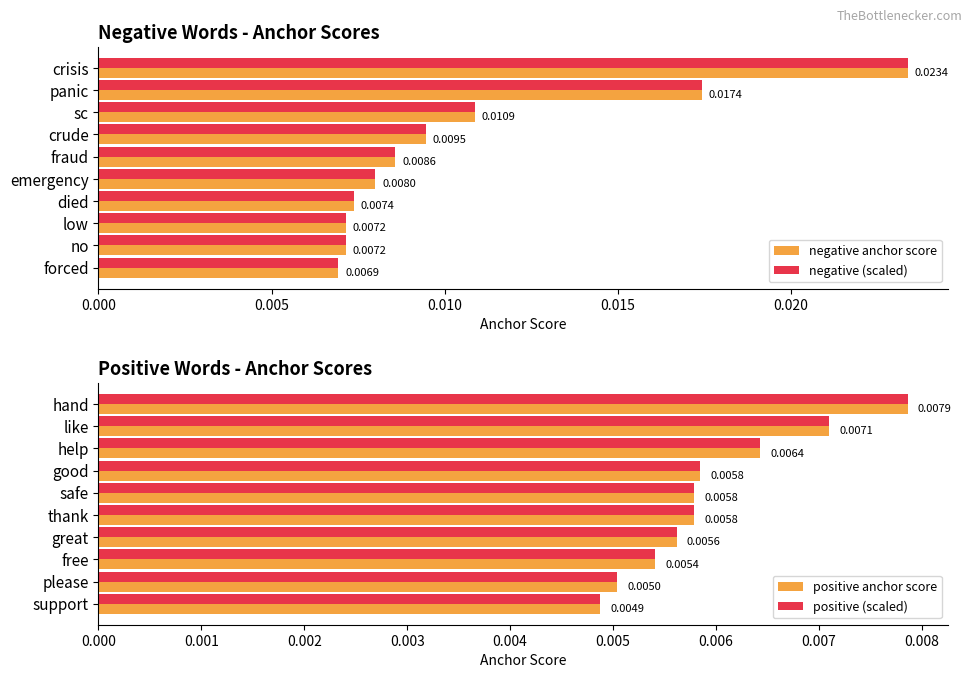

At which label does negative (scaled) reach its peak?

crisis